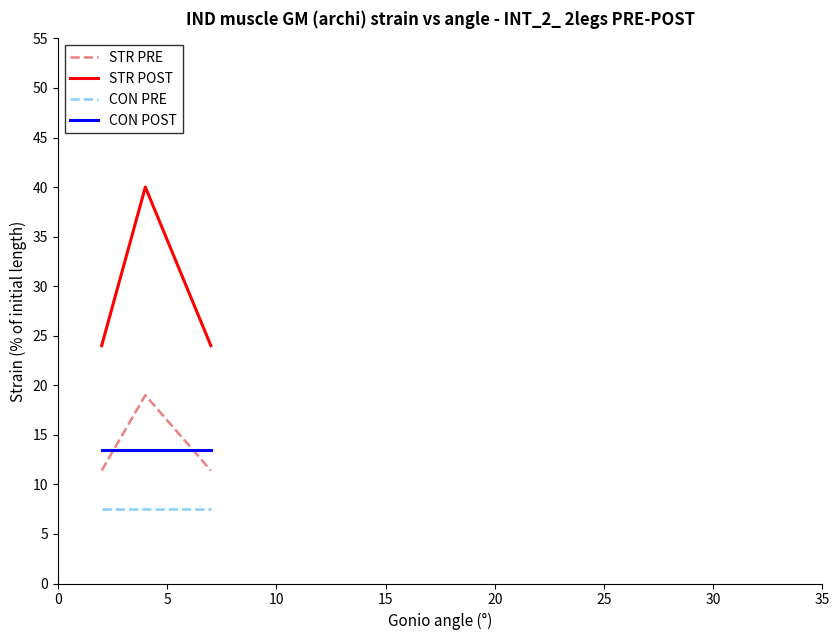

Which series has the largest total across all categories?

STR POST